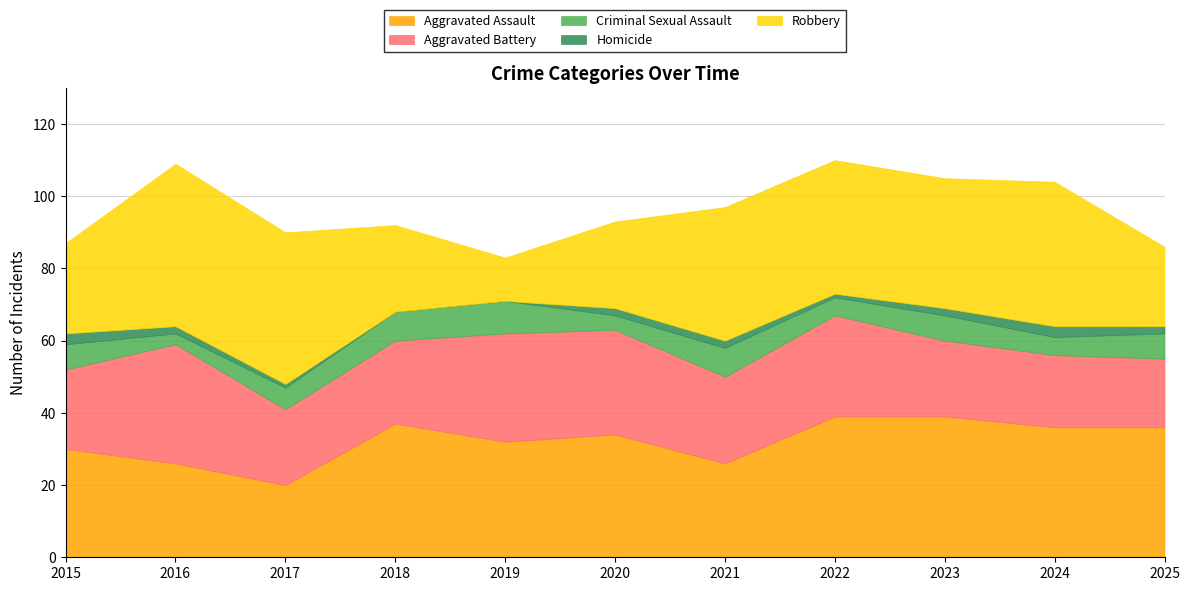

How many data points in Aggravated Assault are above 34?

5